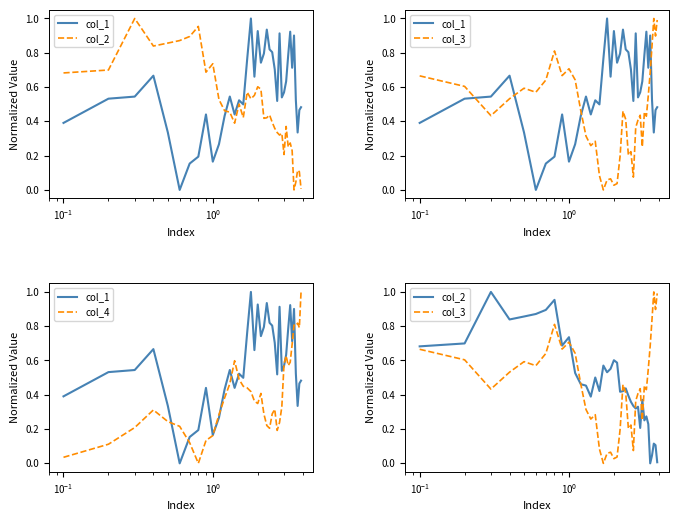

Rank the series by their average value, from highest to lowest.

col_1, col_2, col_3, col_4